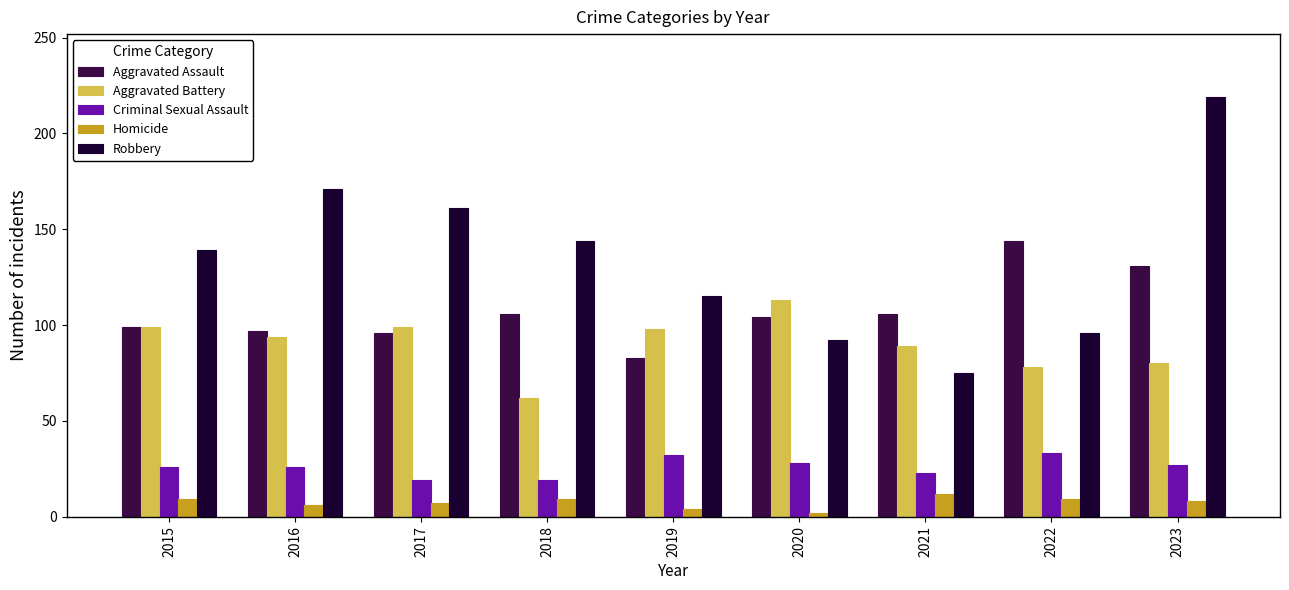

What is the value of the Homicide bar at the 6th from the left?

2